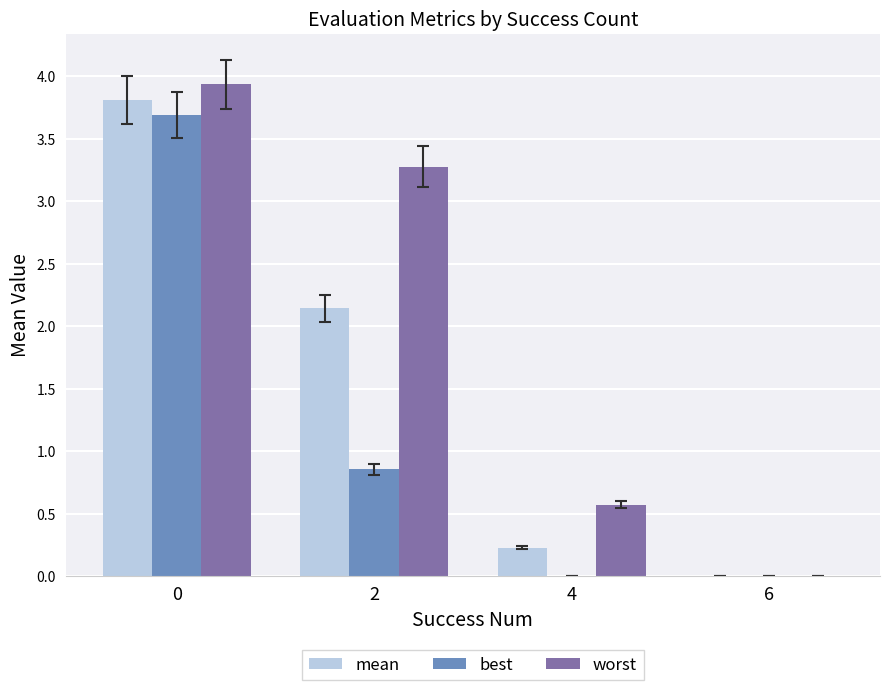

How many distinct data groups are displayed?

3